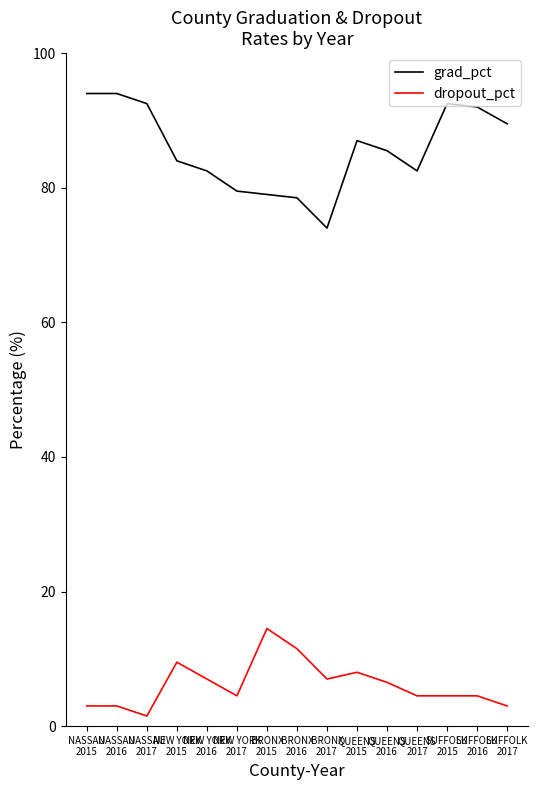

True or false: dropout_pct has more than 1 points higher than both neighbors.

True